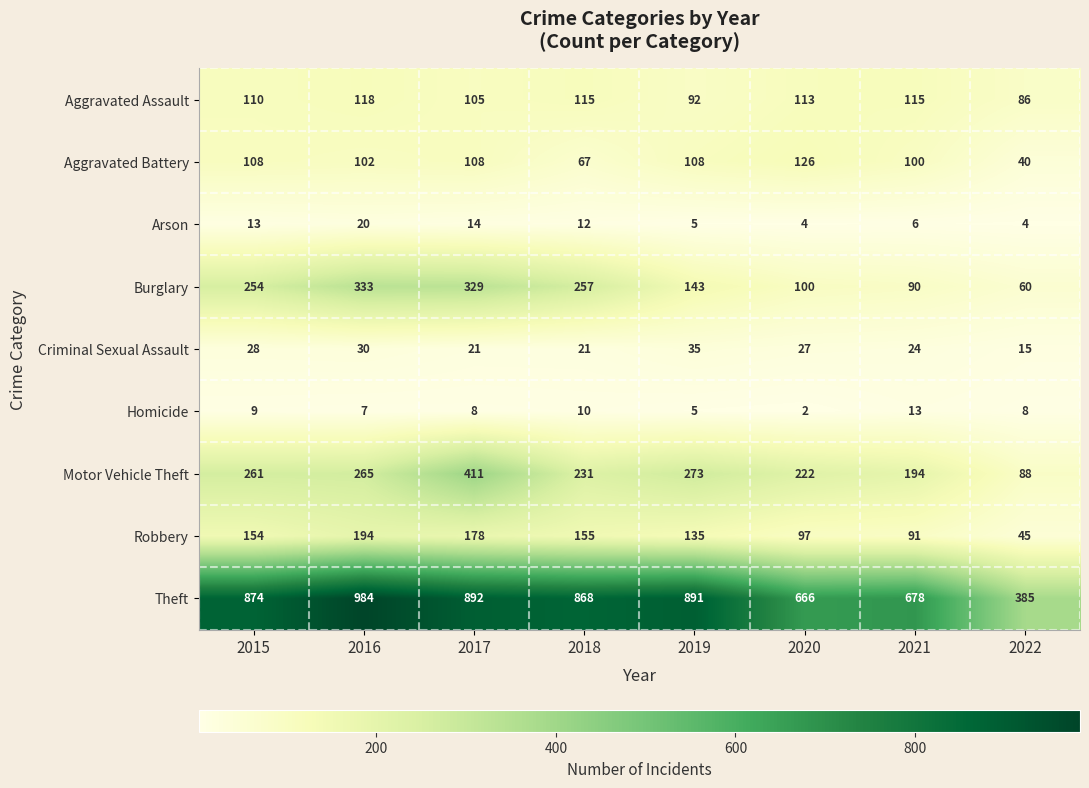

At which label does Arson first exceed 12?

2015